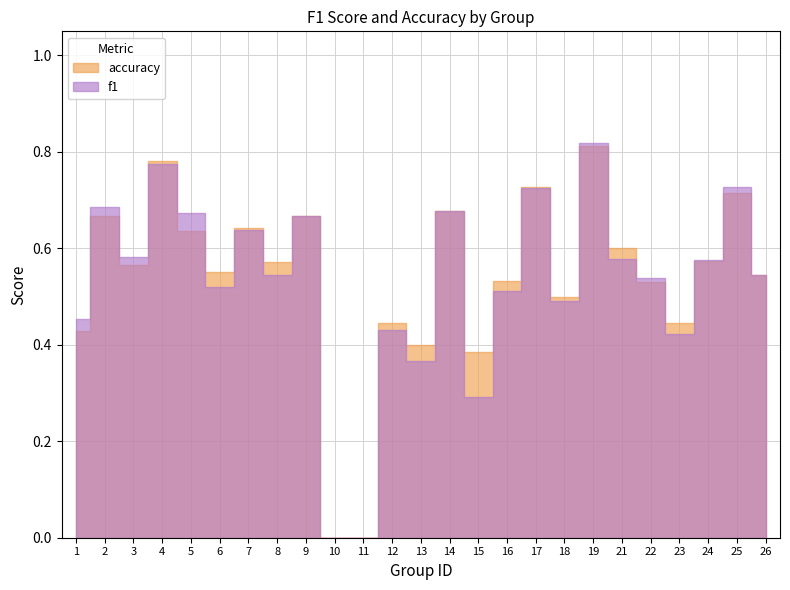

True or false: f1 has a value of 0.6 at 3.

True